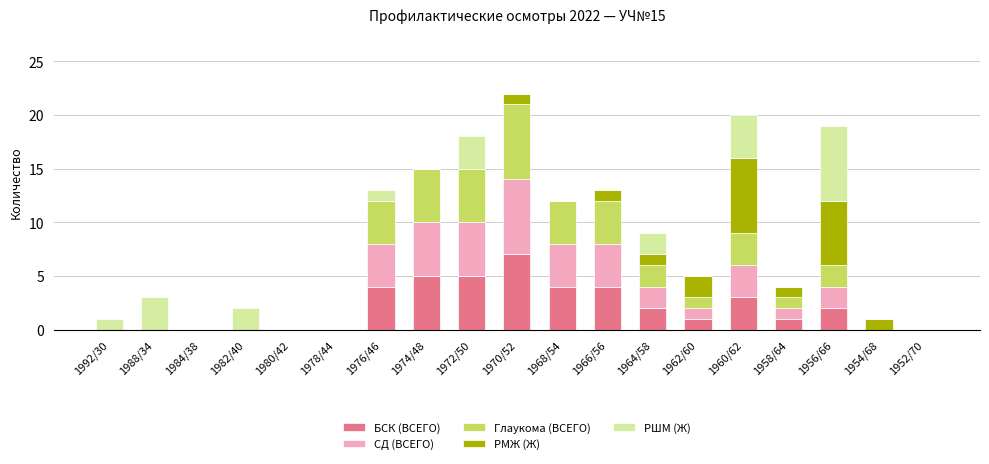

What are all the series names shown in the legend?

БСК (ВСЕГО), СД (ВСЕГО), Глаукома (ВСЕГО), РМЖ (Ж), РШМ (Ж)